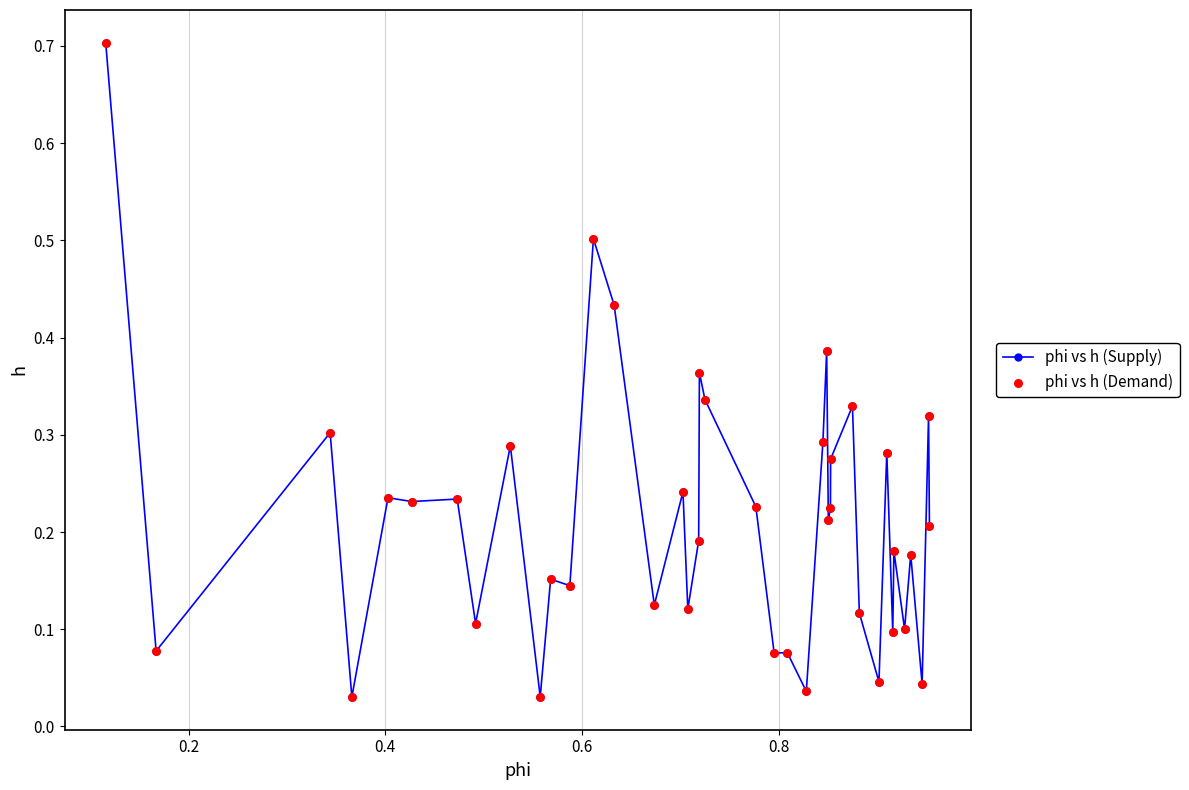

What is the greatest value displayed?

0.7